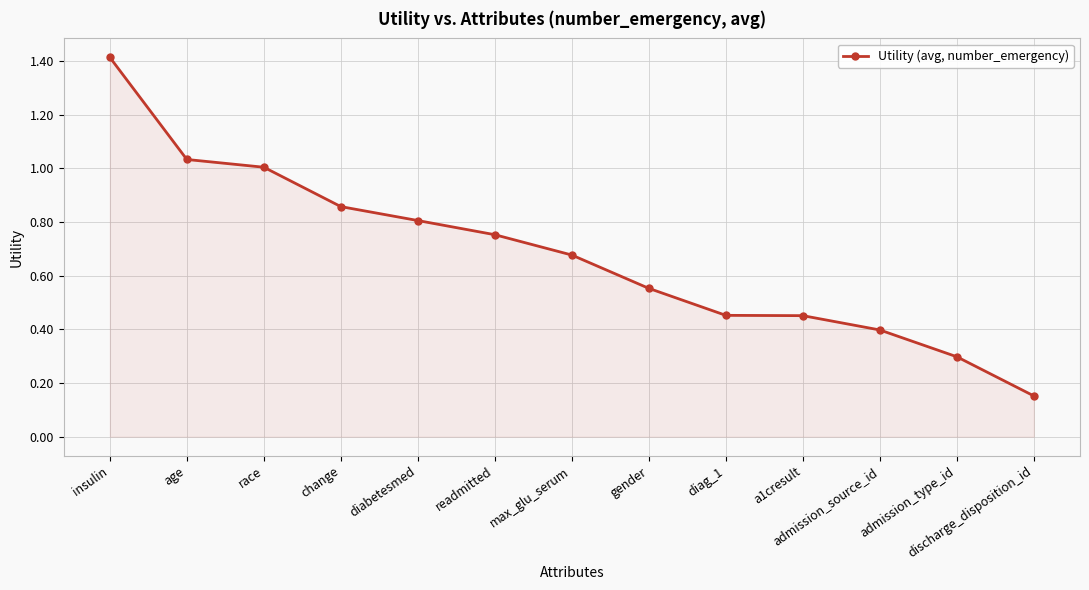

How many series are shown in this chart?

1